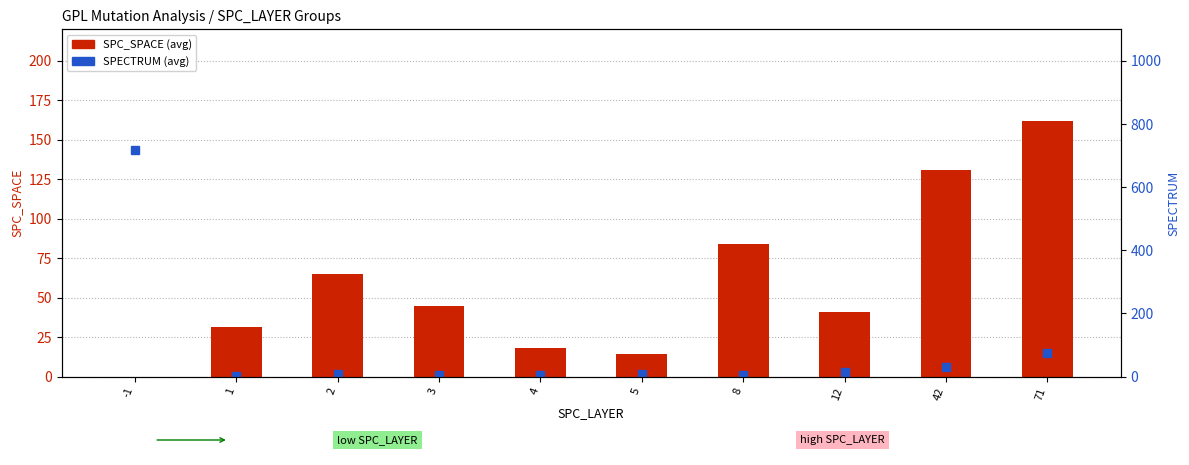

Is the value of SPECTRUM (avg) at 42 greater than the value of SPC_SPACE (avg) at 4?

Yes